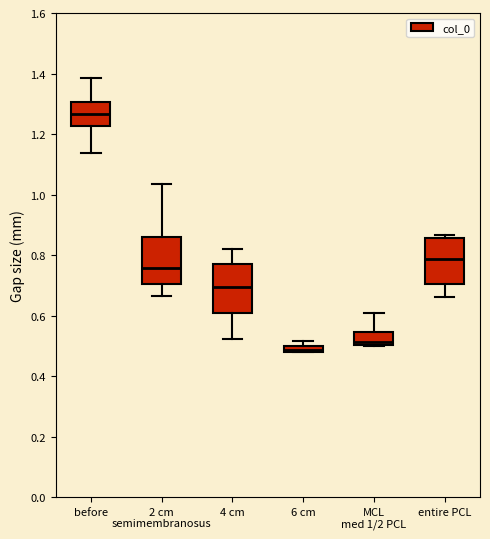

Where is the upper edge of the box for 2 cm semimembranosus on the y-axis? The values are not printed on the chart, so give them approximately, as read against the axis.

0.86